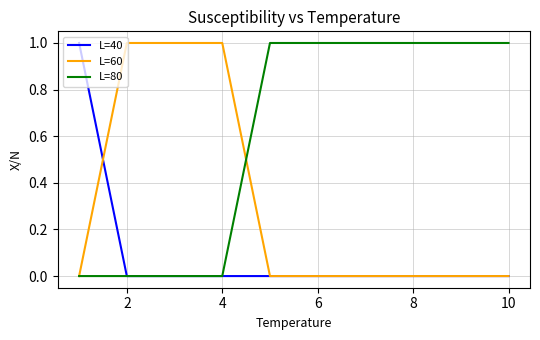

Reading left to right, transcribe all the data shown in this chart.

L=40: 1	0	0	0	0	0	0	0	0	0
L=60: 0	1	1	1	0	0	0	0	0	0
L=80: 0	0	0	0	1	1	1	1	1	1